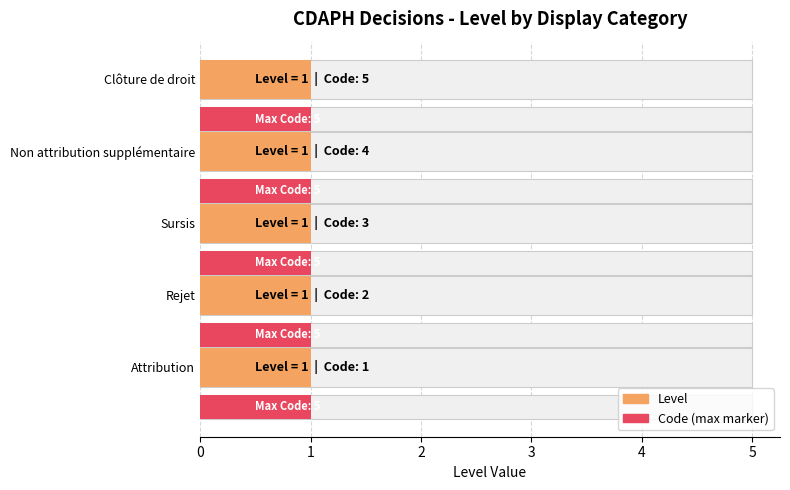

Does the chart contain any negative values?

No